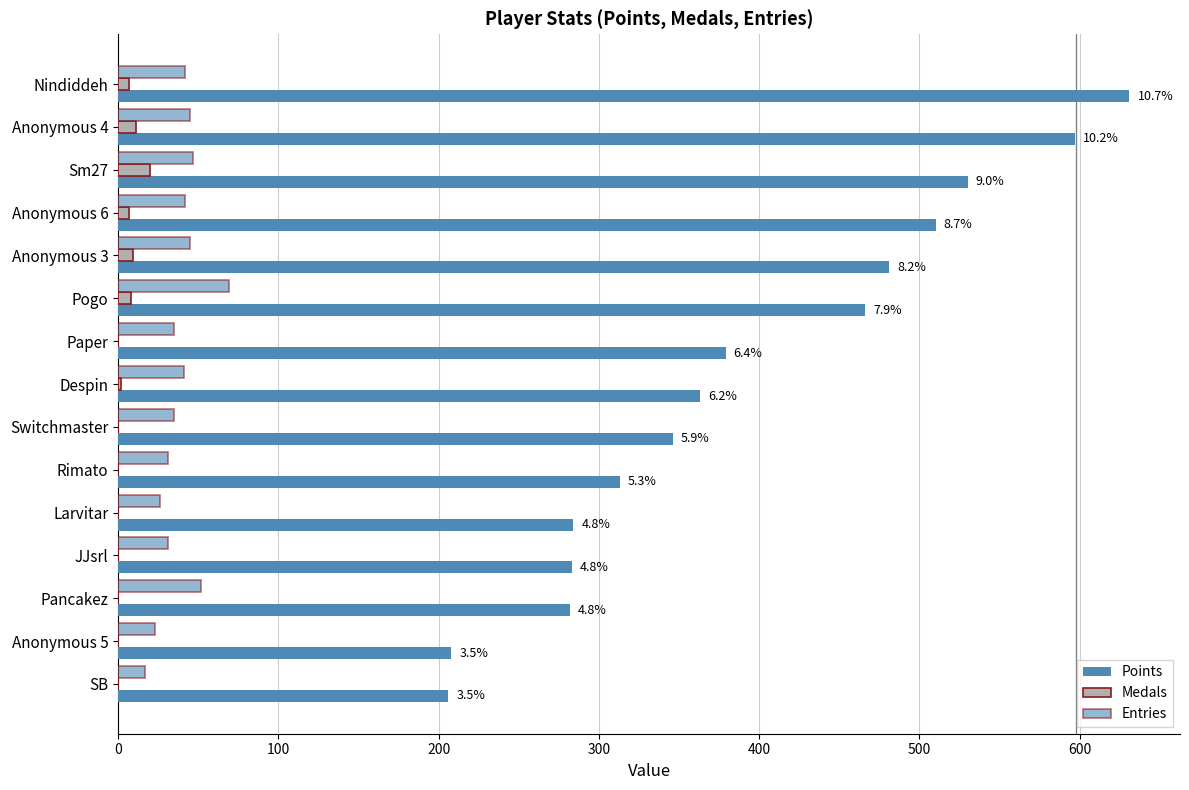

How many values in the Medals series exceed 0?

7